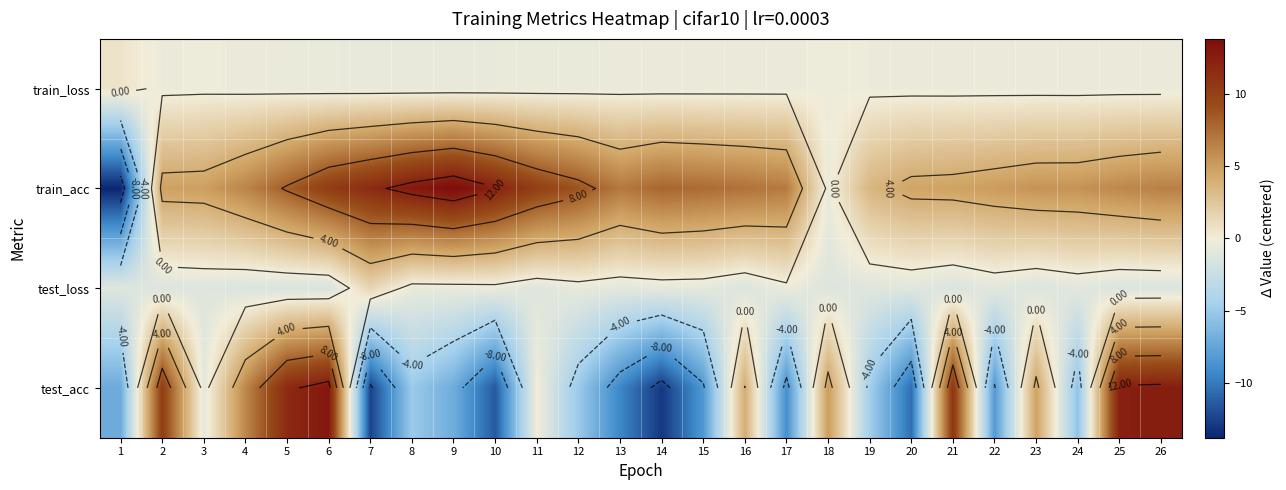

True or false: test_acc has a value of -0.0 at 11.

False